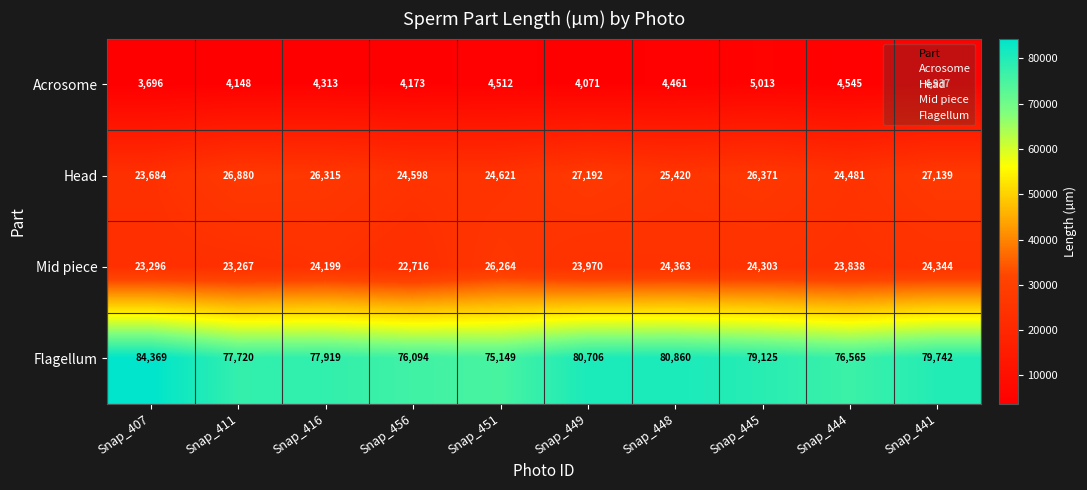

Count the number of categories in the chart.

10